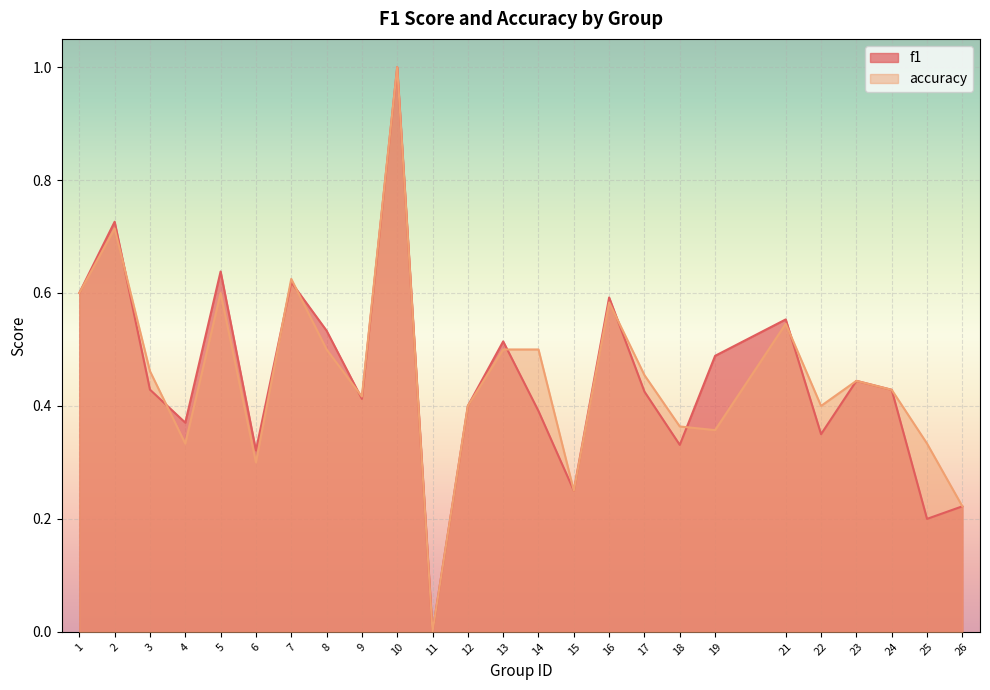

Reading left to right, transcribe all the data shown in this chart.

f1: 1=0.6	2=0.7	3=0.4	4=0.4	5=0.6	6=0.3	7=0.6	8=0.5	9=0.4	10=1.0	11=0.0	12=0.4	13=0.5	14=0.4	15=0.2	16=0.6	17=0.4	18=0.3	19=0.5	21=0.6	22=0.3	23=0.4	24=0.4	25=0.2	26=0.2
accuracy: 1=0.6	2=0.7	3=0.5	4=0.3	5=0.6	6=0.3	7=0.6	8=0.5	9=0.4	10=1.0	11=0.0	12=0.4	13=0.5	14=0.5	15=0.2	16=0.6	17=0.5	18=0.4	19=0.4	21=0.5	22=0.4	23=0.4	24=0.4	25=0.3	26=0.2